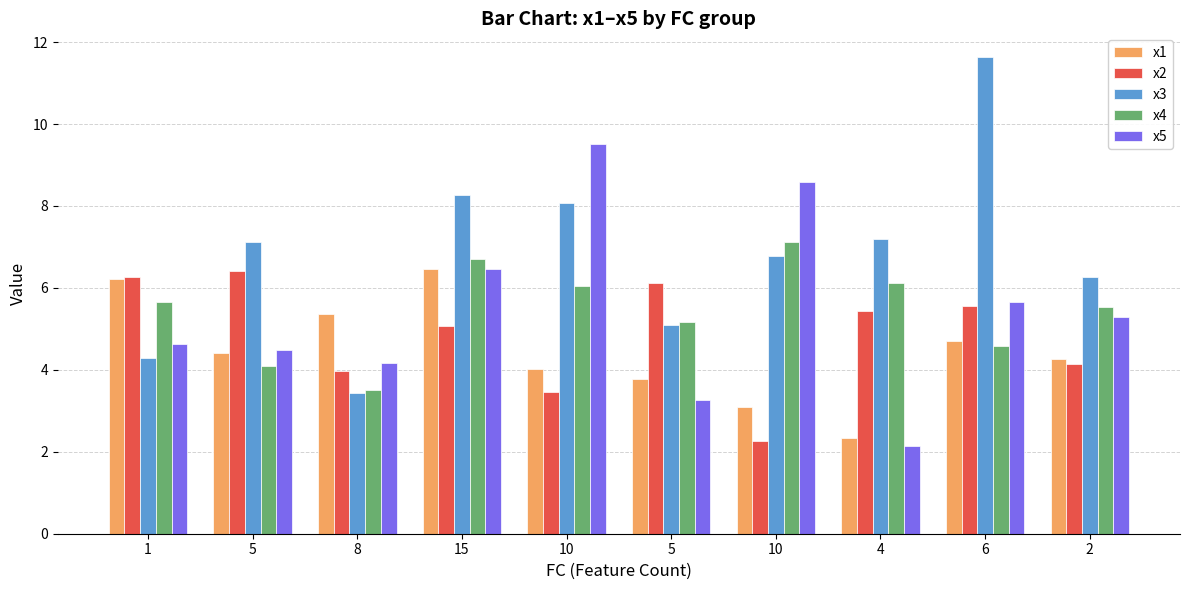

Rank the series at 5 from highest to lowest value.

x3, x2, x5, x1, x4